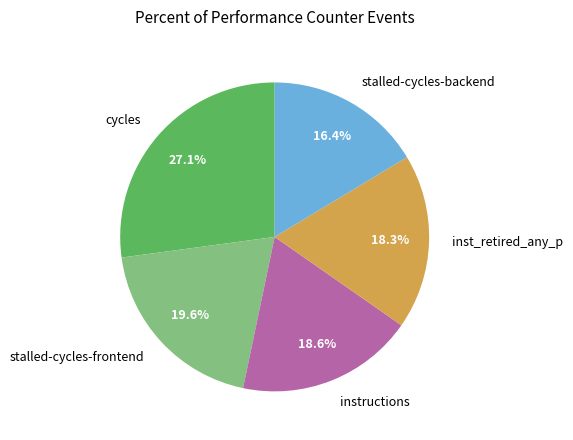

Which category has the biggest portion of the pie?

cycles